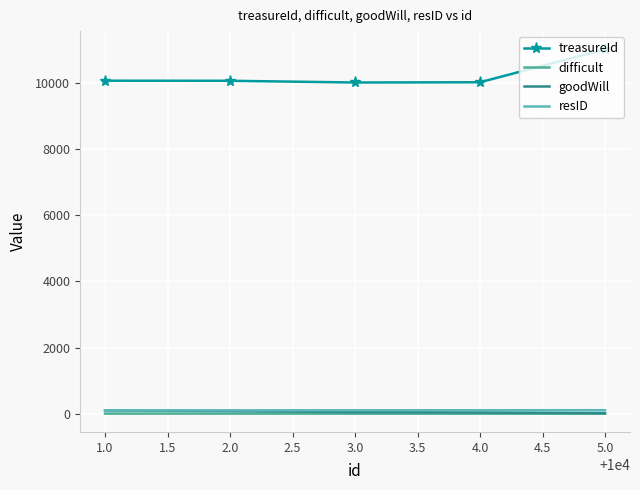

True or false: goodWill has a value of 139 at 2.0.

False